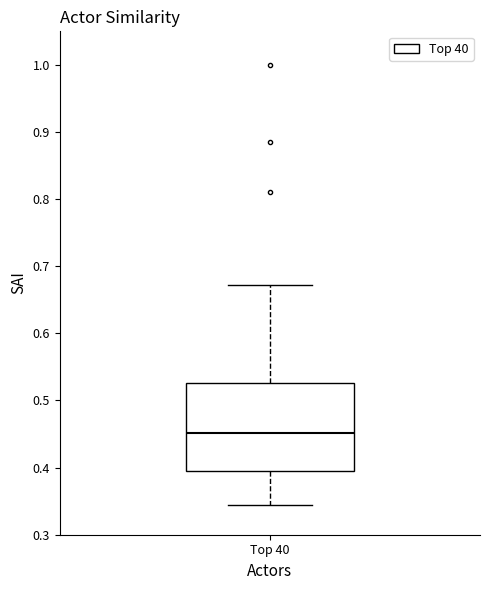

Where is the upper edge of the box for Top 40 on the y-axis? The values are not printed on the chart, so give them approximately, as read against the axis.

0.53